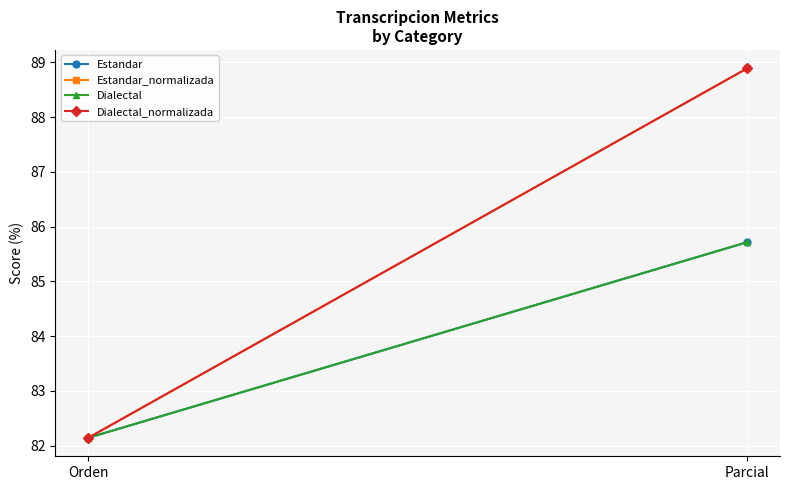

Is this an area chart (filled region under the line)?

No